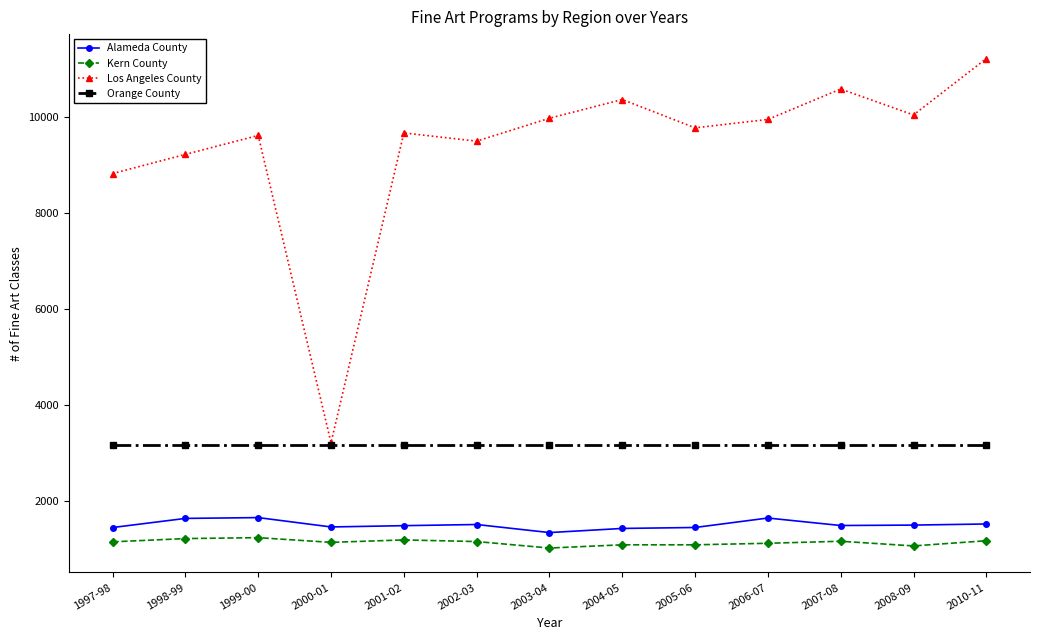

True or false: Los Angeles County and Alameda County intersect in this chart.

False